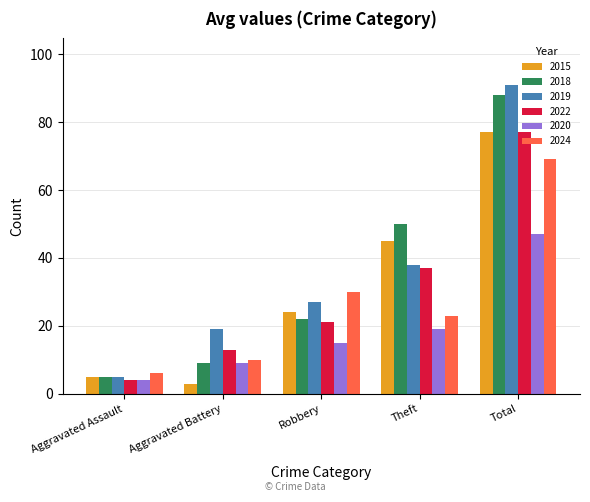

What are all the series names shown in the legend?

2015, 2018, 2019, 2022, 2020, 2024